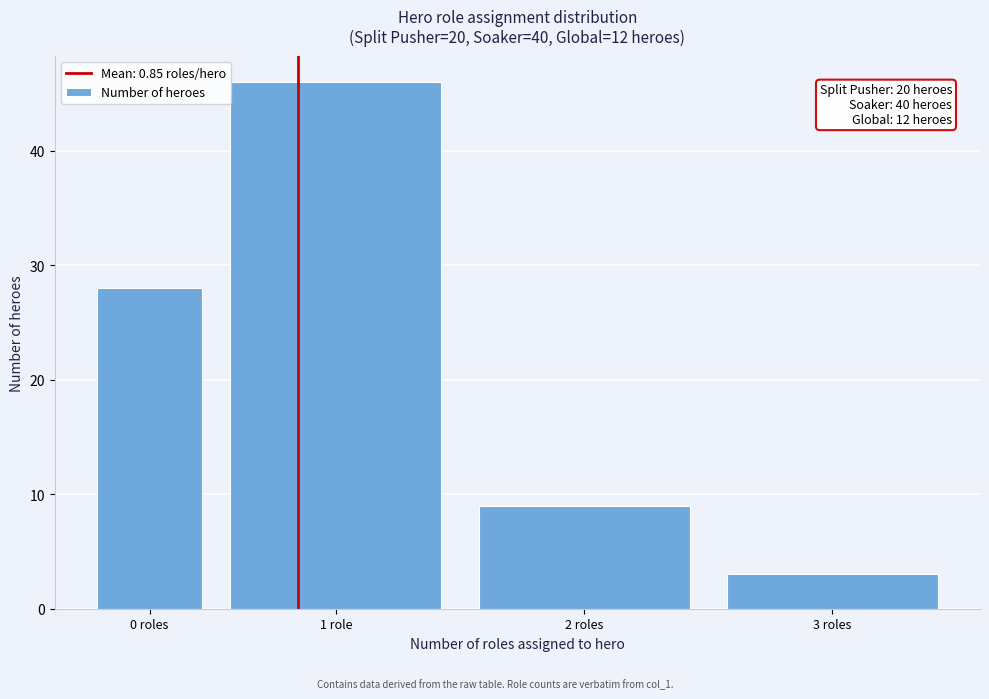

Reading left to right, extract all data points from this chart.

28	46	9	3